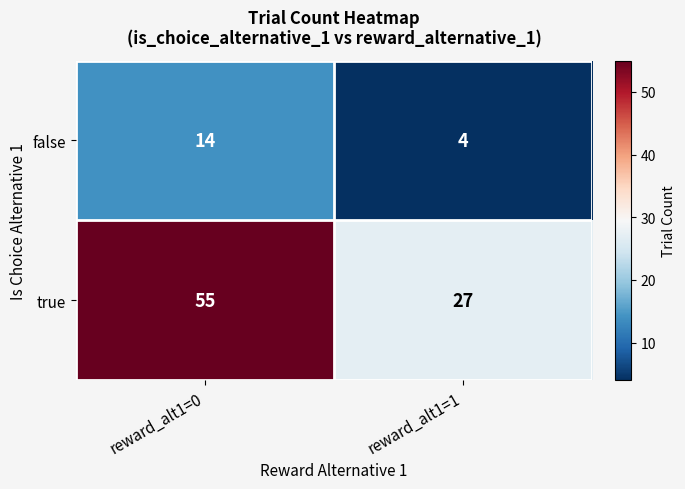

What is the difference between the highest and lowest values at reward_alt1=0?

41